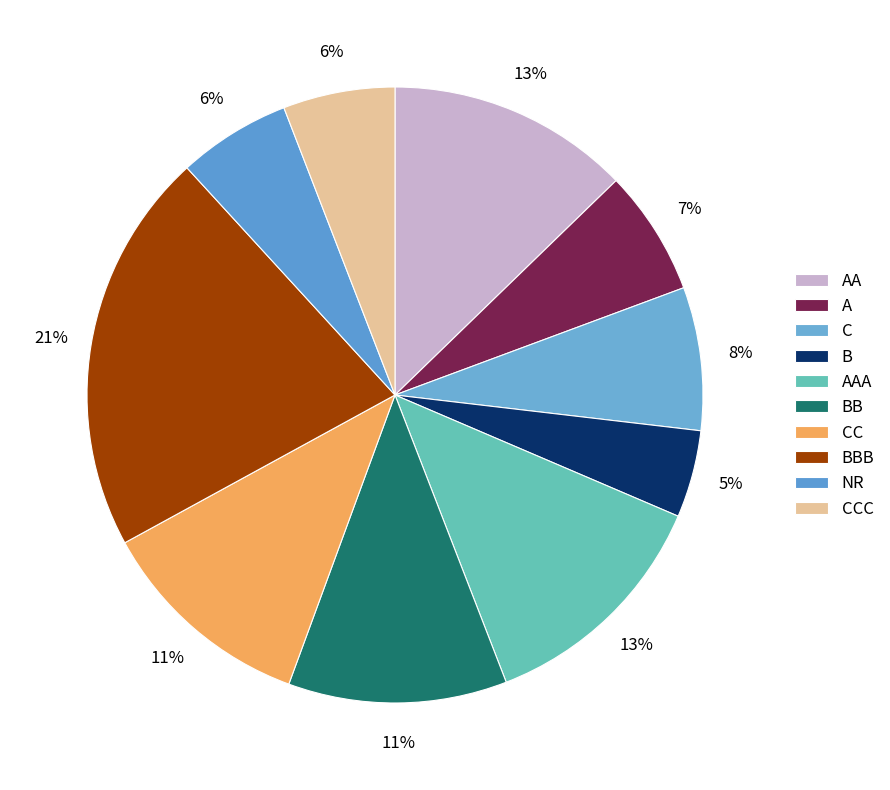

To the nearest percent, what percentage of the pie is B?

5%